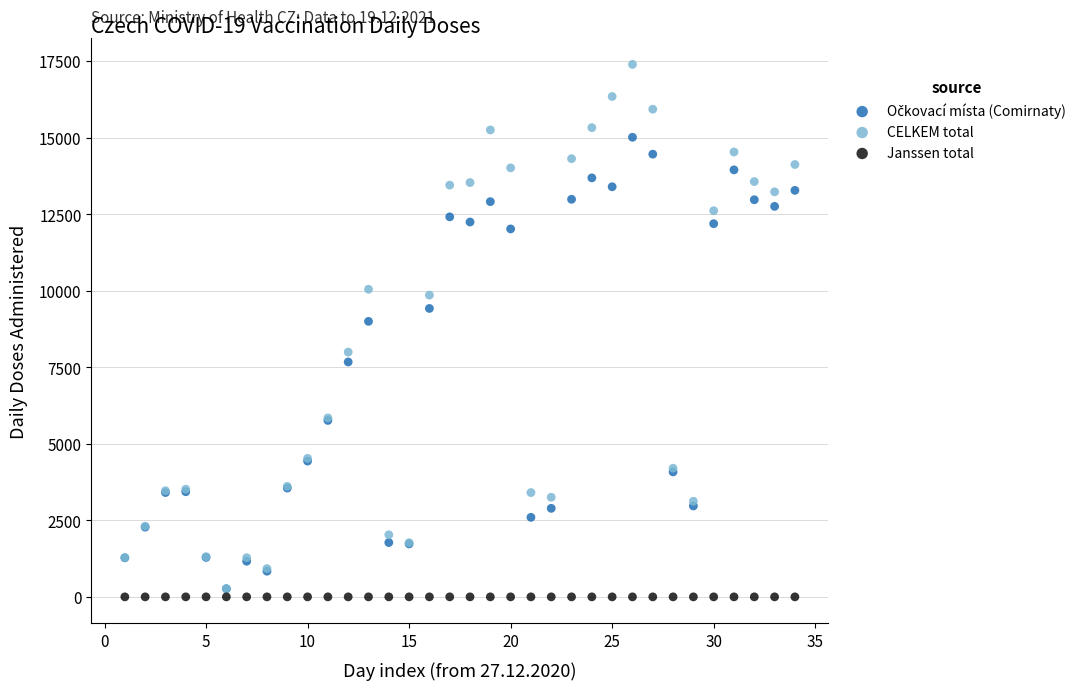

Across all series, what Y value is closest to 8695?

8998